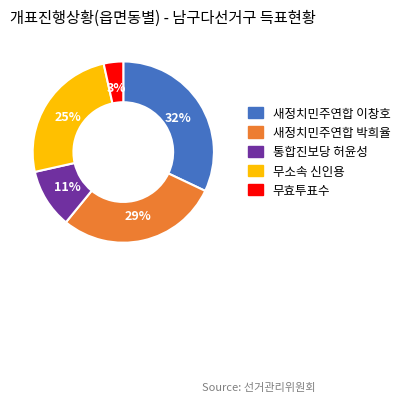

What is the smallest slice in the pie chart?

무효투표수